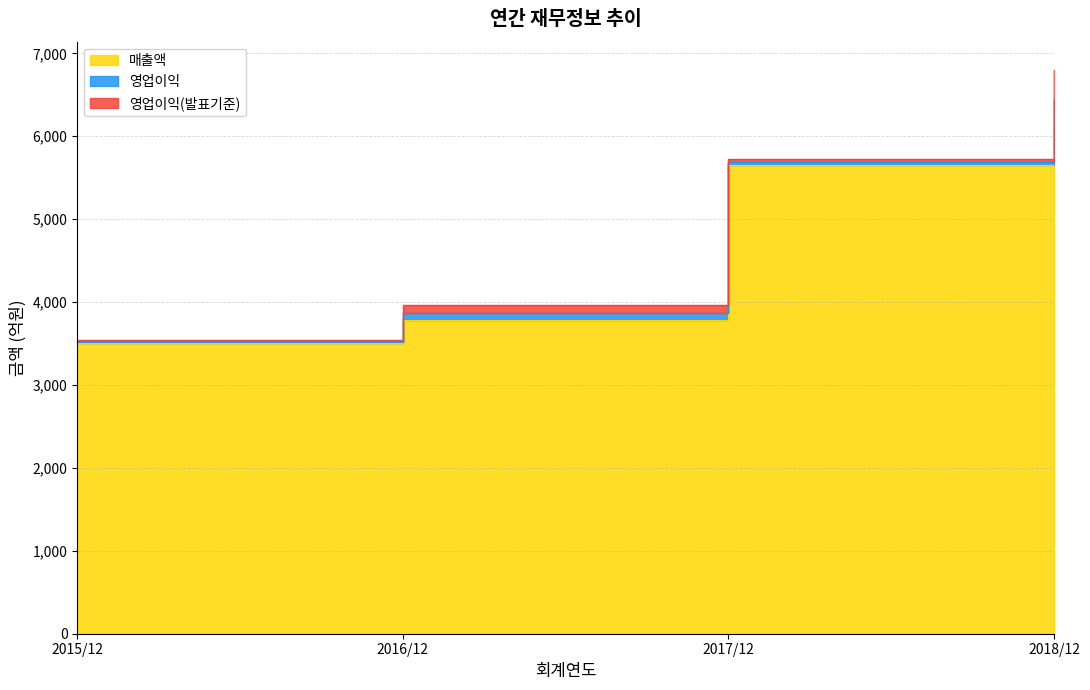

How many values in the 영업이익 series are below 90?

2